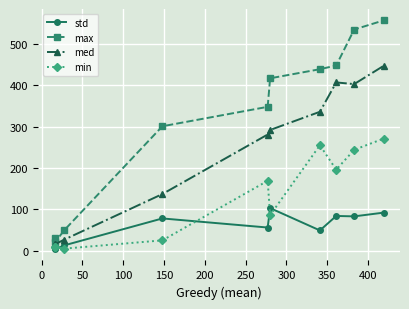

Which series has the largest total across all categories?

max